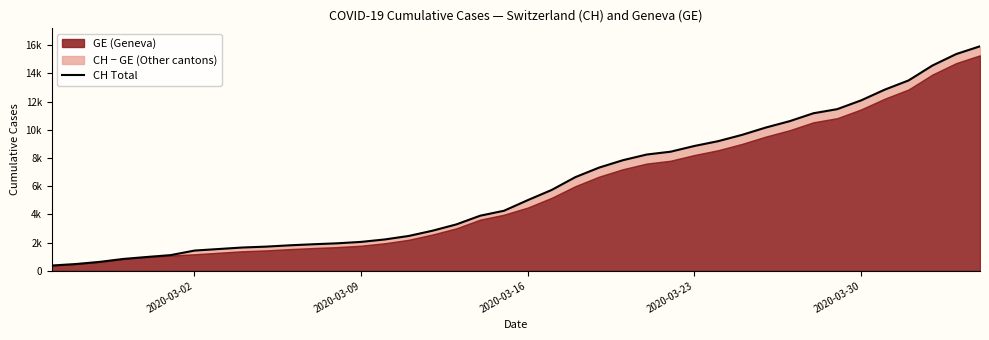

True or false: there are more than 0 points higher than both neighbors.

False